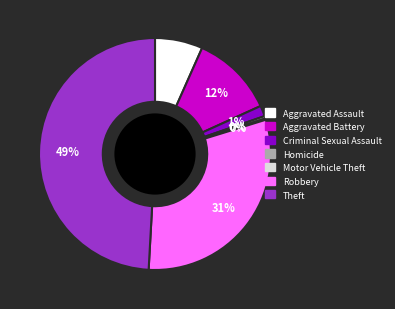

Do Homicide and Criminal Sexual Assault together represent more than half of the pie?

No